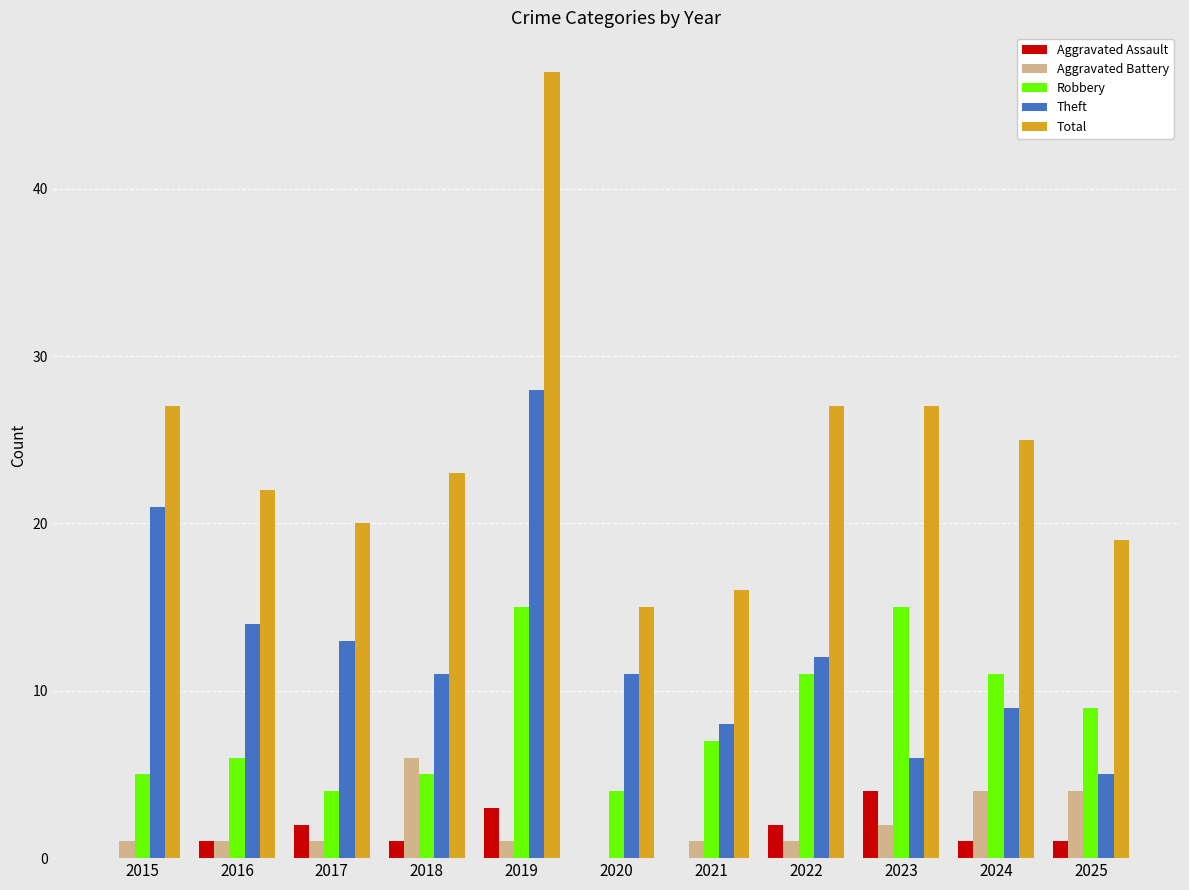

True or false: Total has a value of 27 at 2015.

True